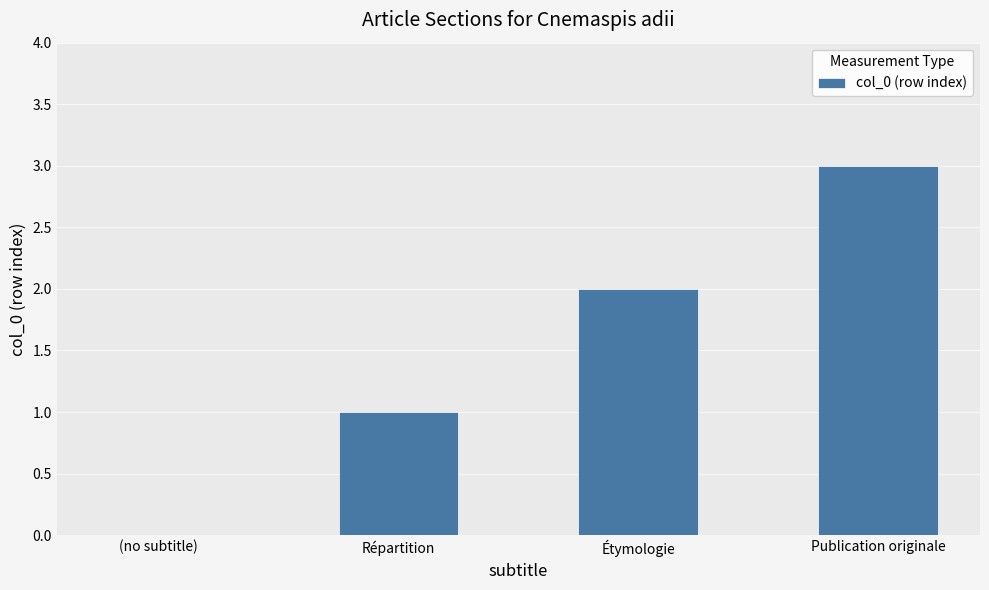

True or false: the data shows -1 at (no subtitle).

False